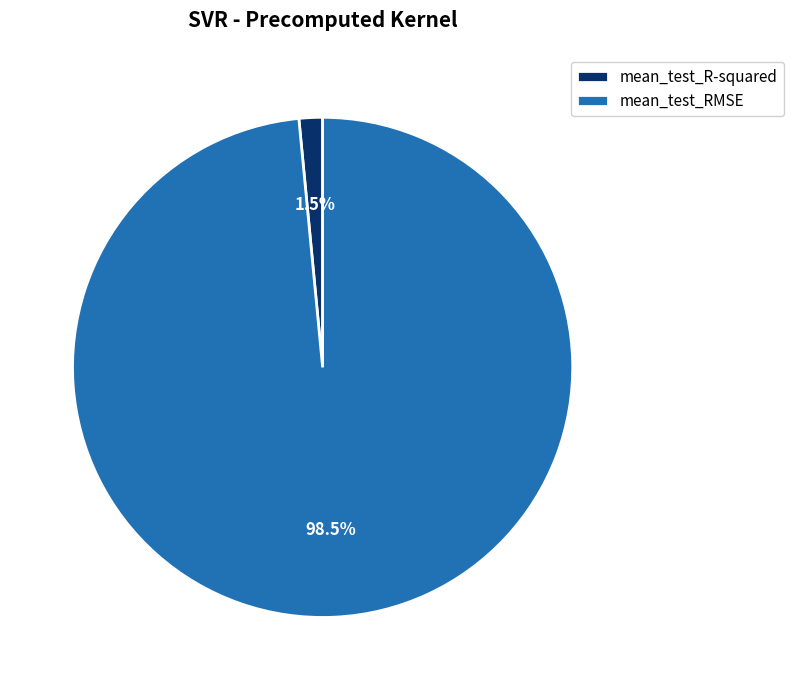

Which category has the smallest portion of the pie?

mean_test_R-squared